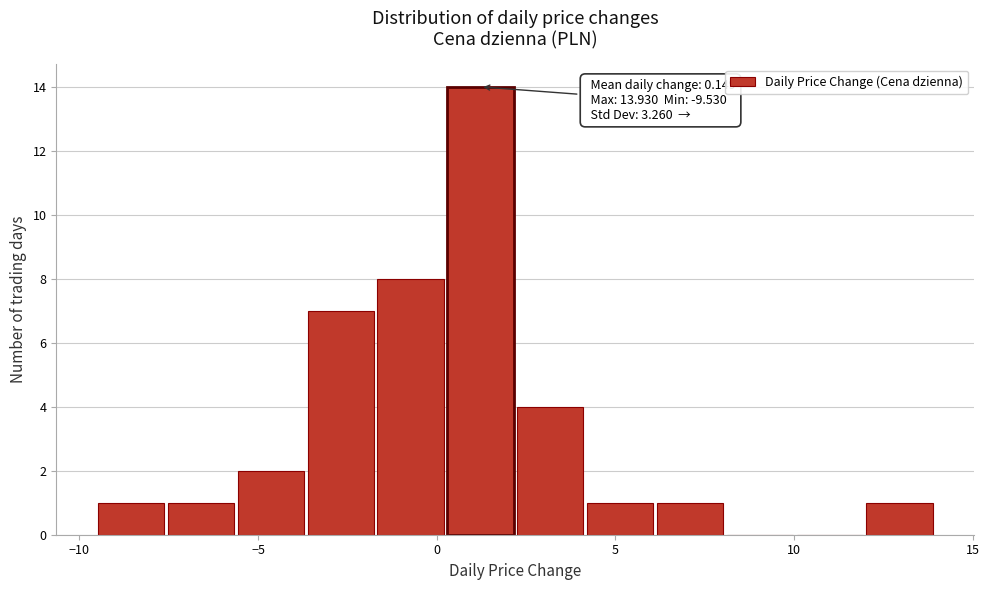

Read against the x-axis, roughly where is the centre of the tallest bar?

1.0